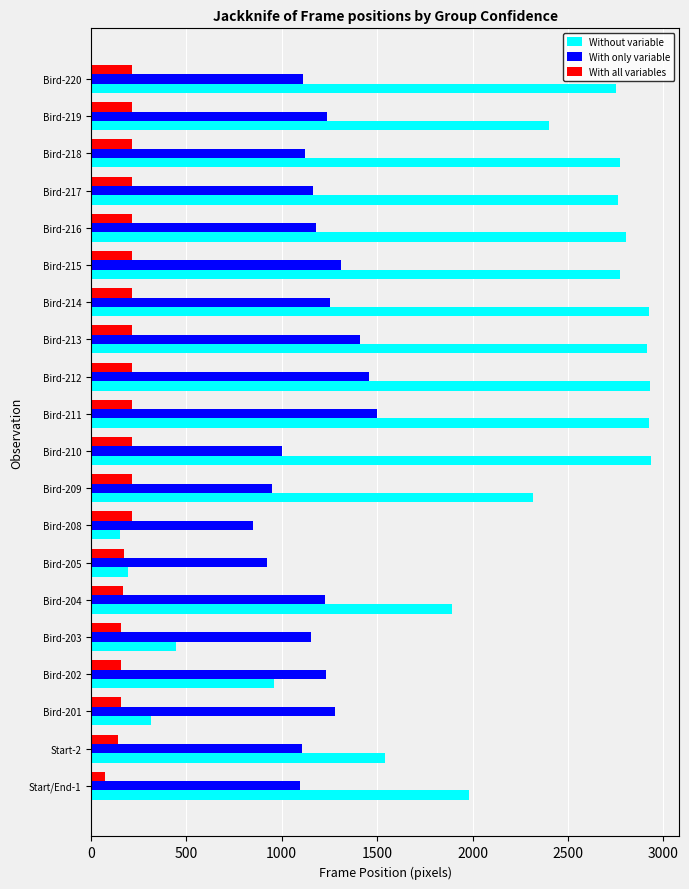

What is the sum of all With all variables values?

3847